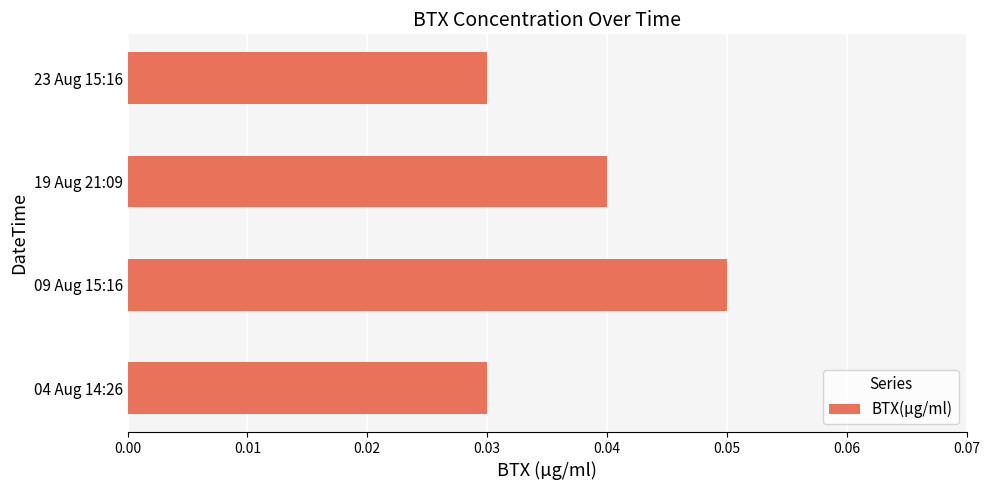

Count the number of data series in this chart.

1